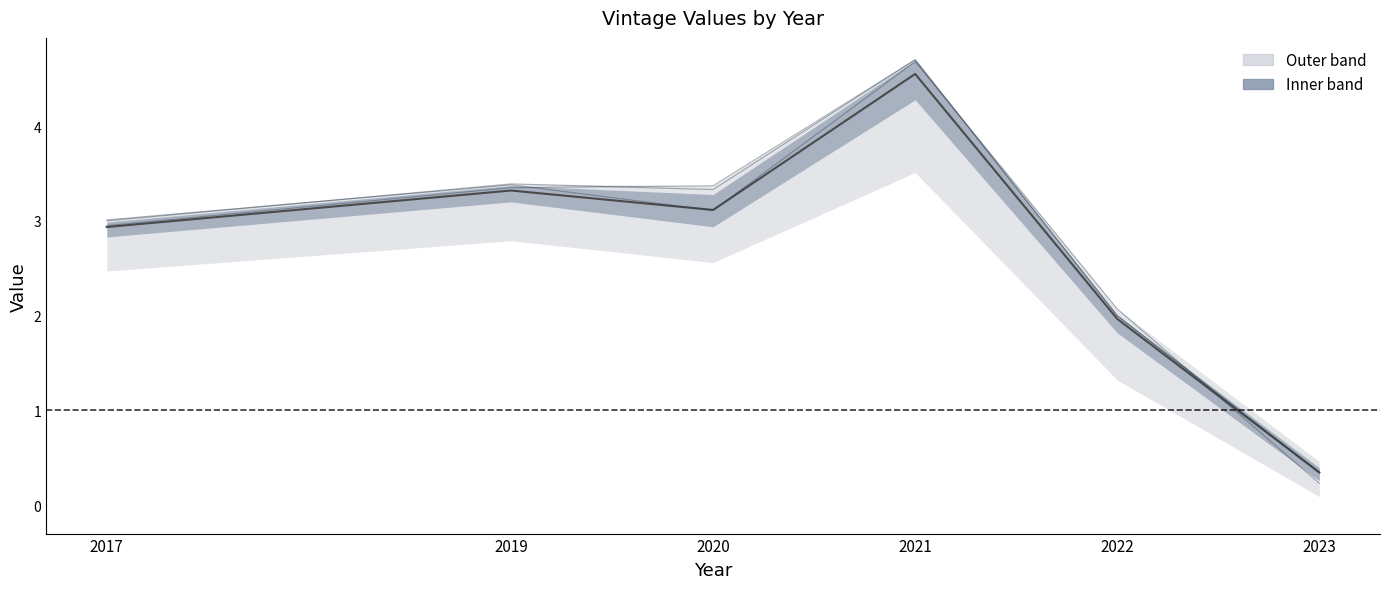

What is the value of the 2012 vintage point at the 2nd from the left?

3.4